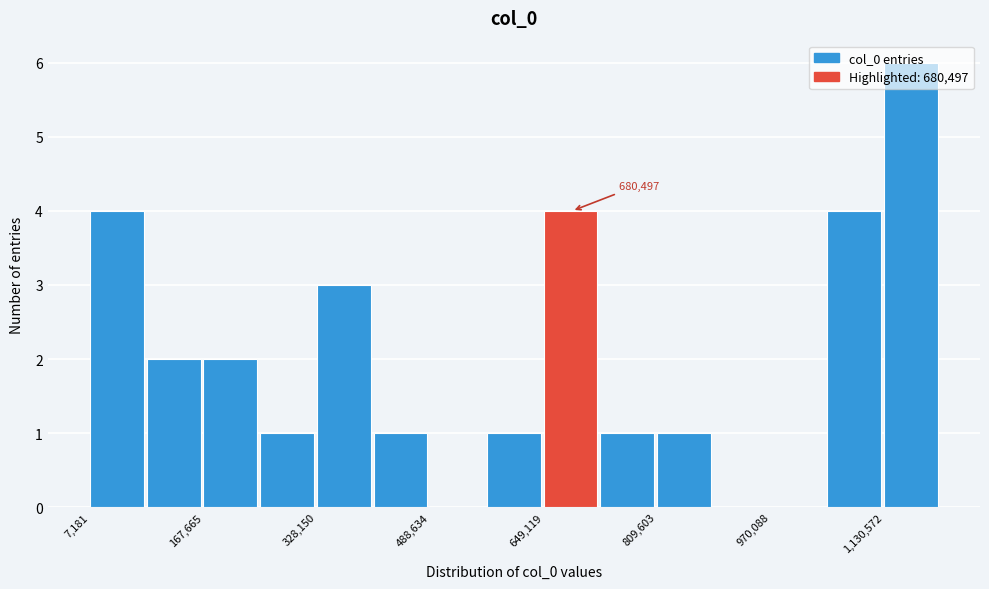

Over which range of the x-axis is the bar tallest?

1140000 to 1220000